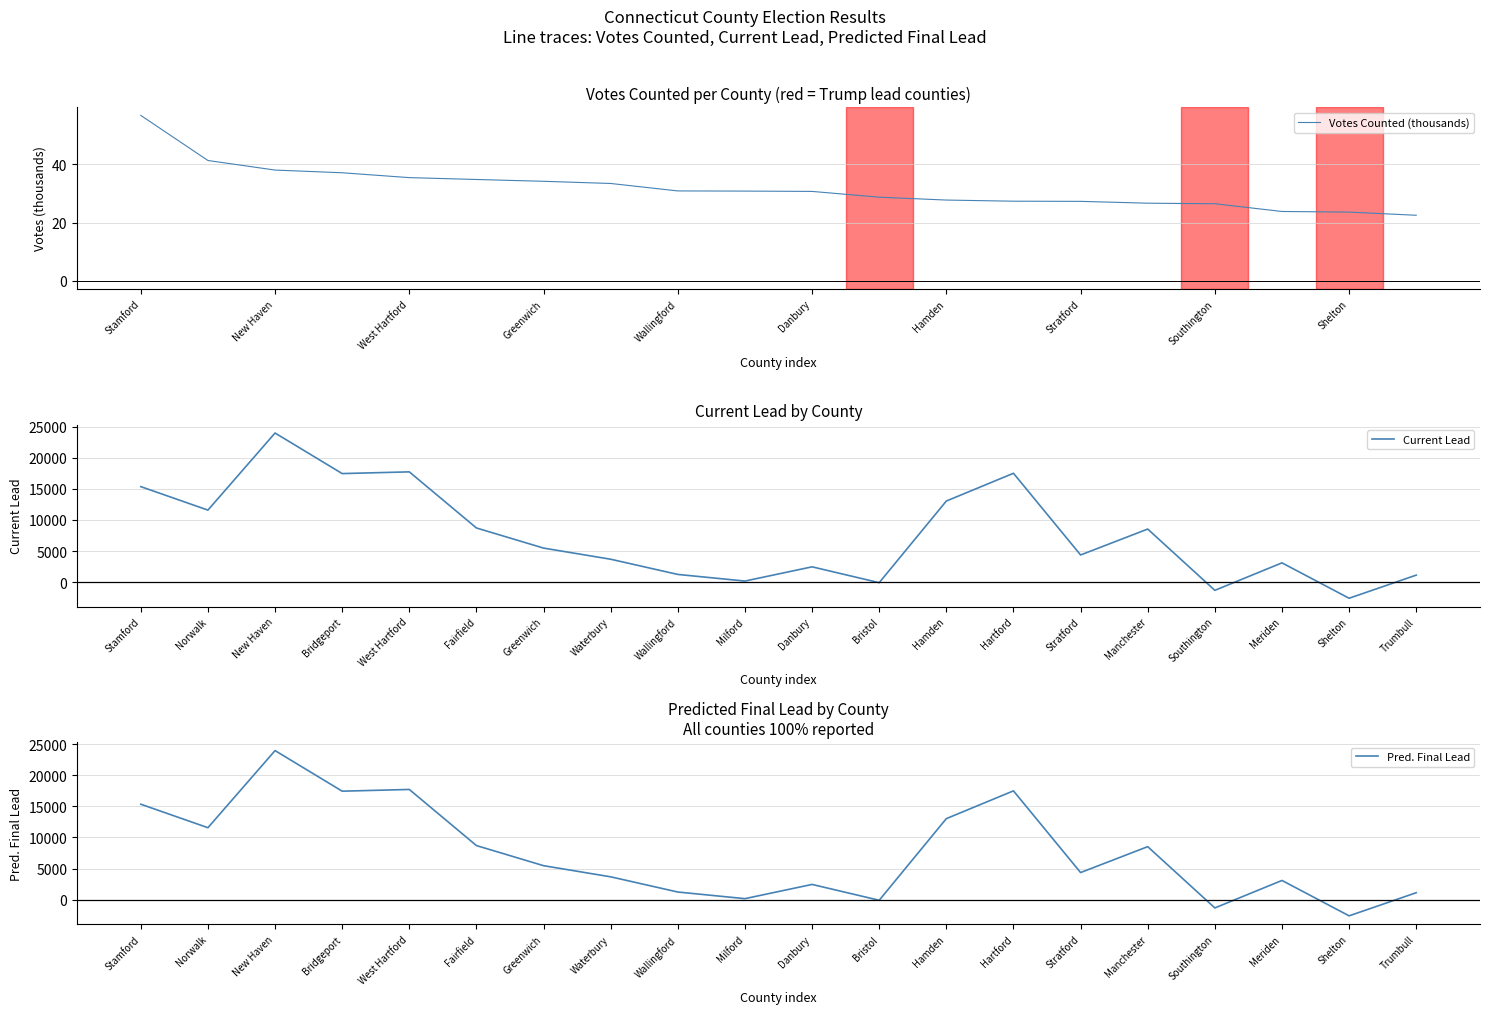

What is the difference between the maximum and second lowest values in the Current Lead series?

25292